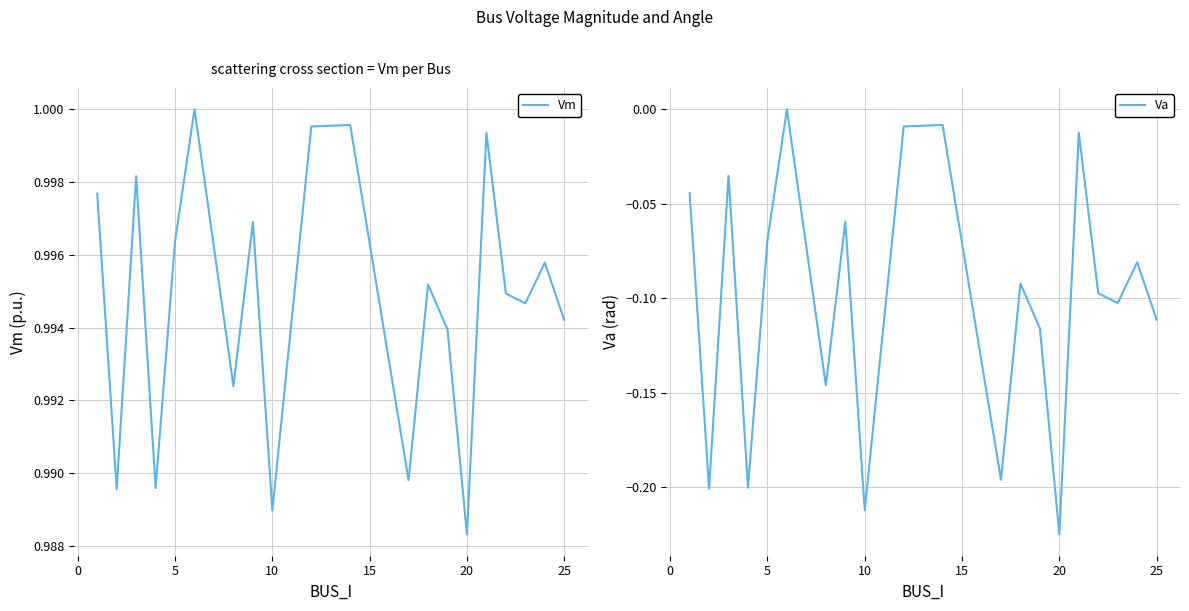

Does the chart have visible grid lines?

Yes